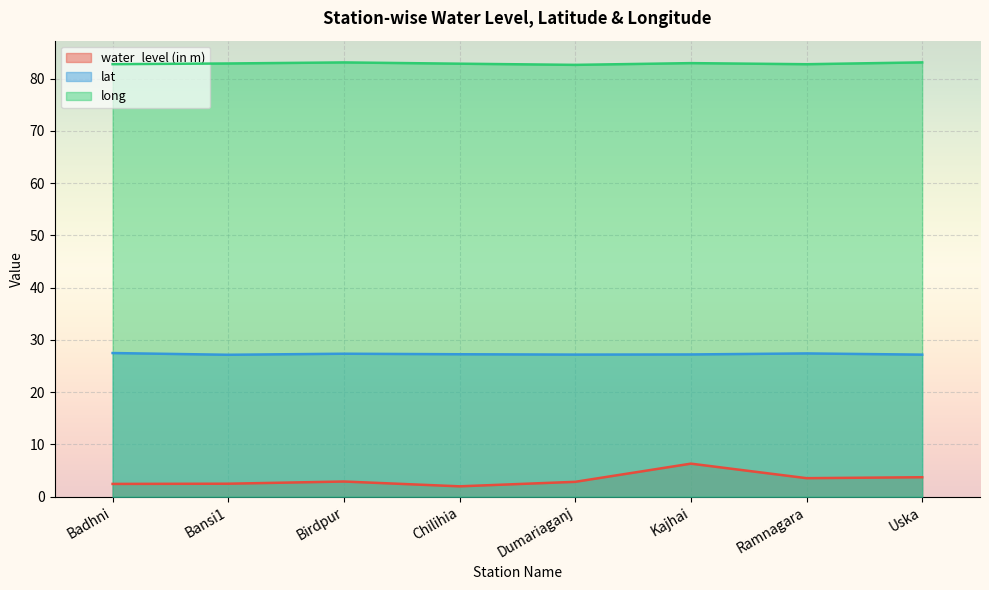

True or false: lat has more than 0 points higher than both neighbors.

True